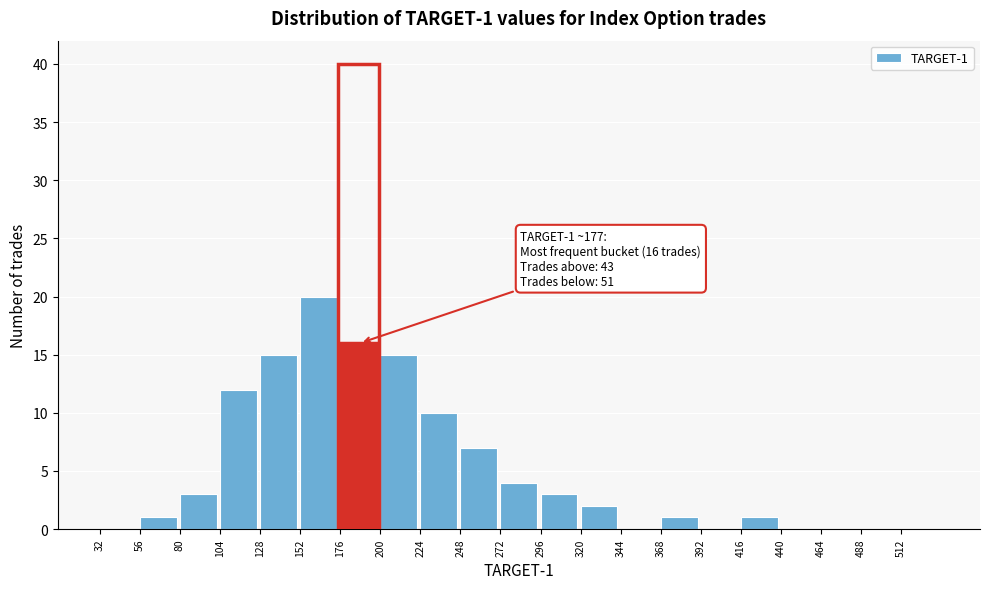

Which range on the x-axis has the tallest bar?

152 to 176